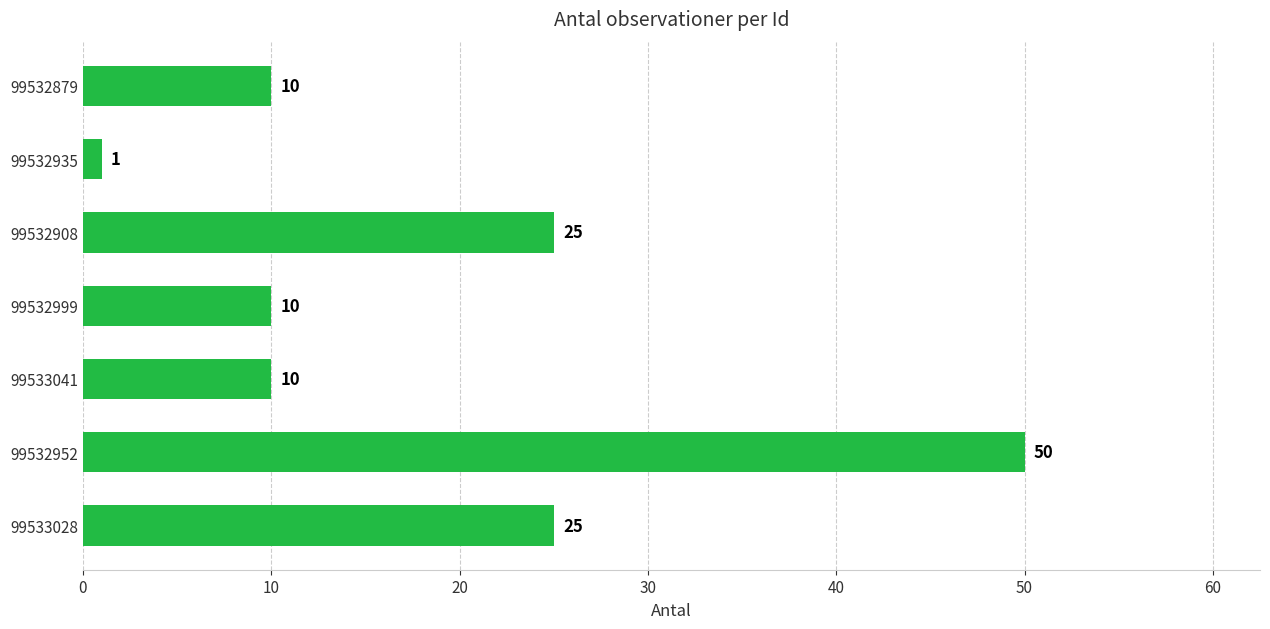

Is it true that the value at 99532952 is 11?

False